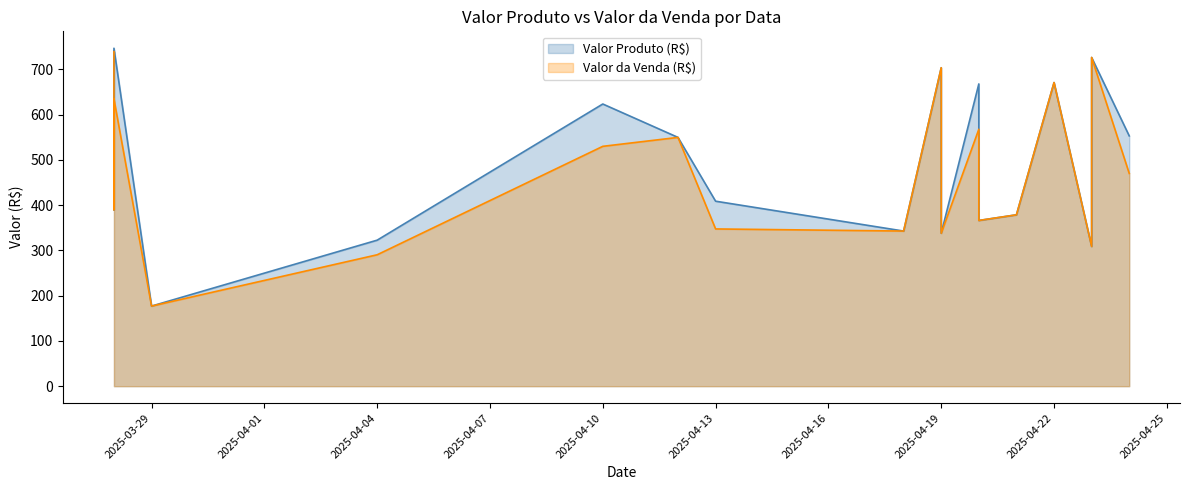

Which series has the largest total across all categories?

Valor Produto (R$)